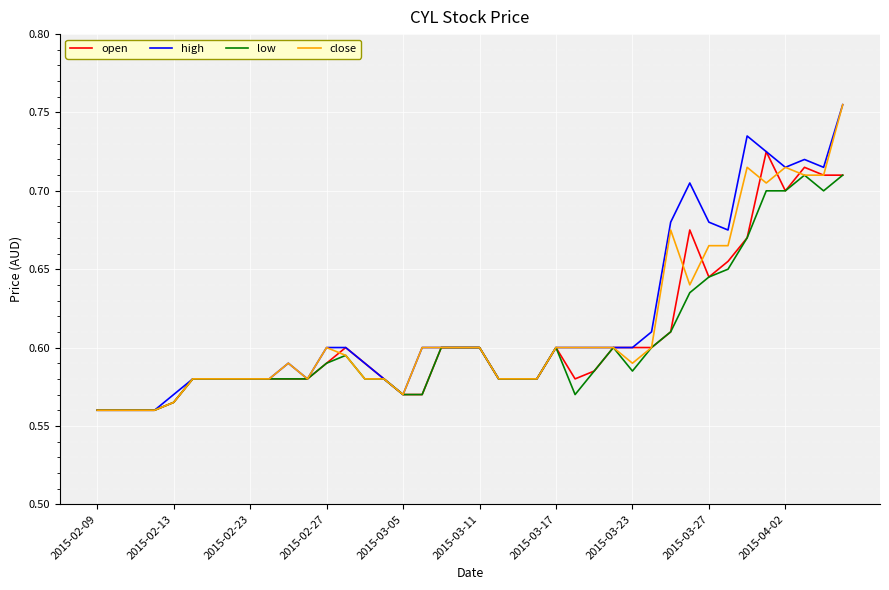

True or false: open and low intersect in this chart.

False